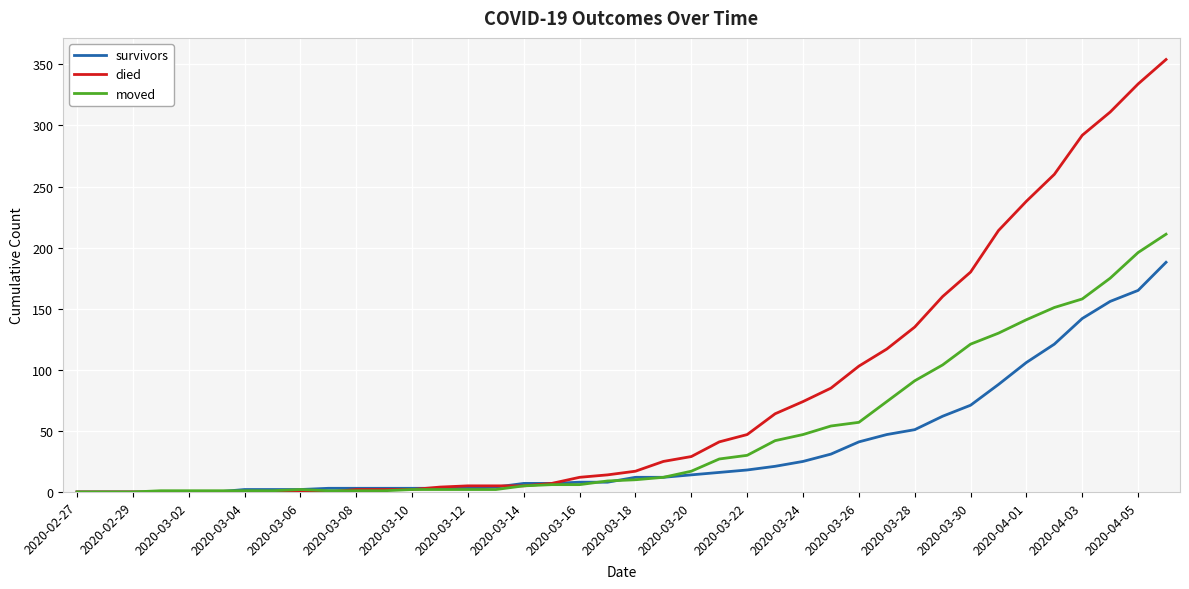

What is the highest value of the died series?

354